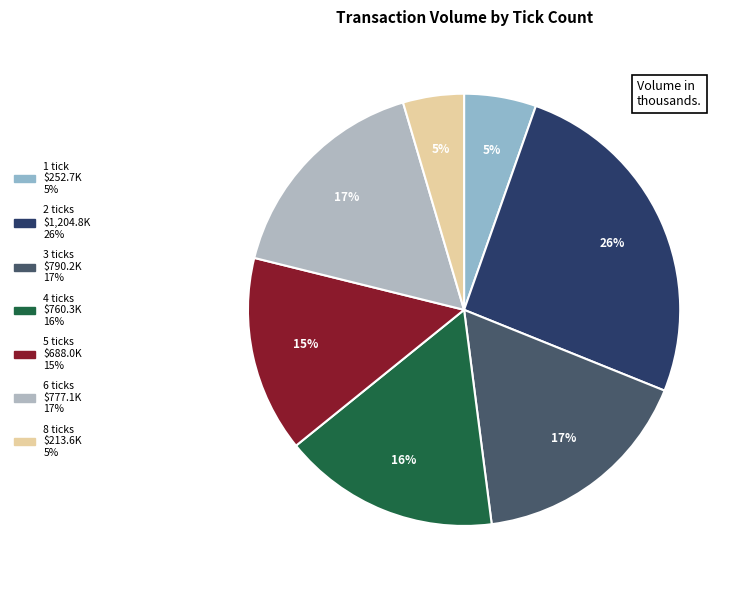

Does any single category account for the majority?

No